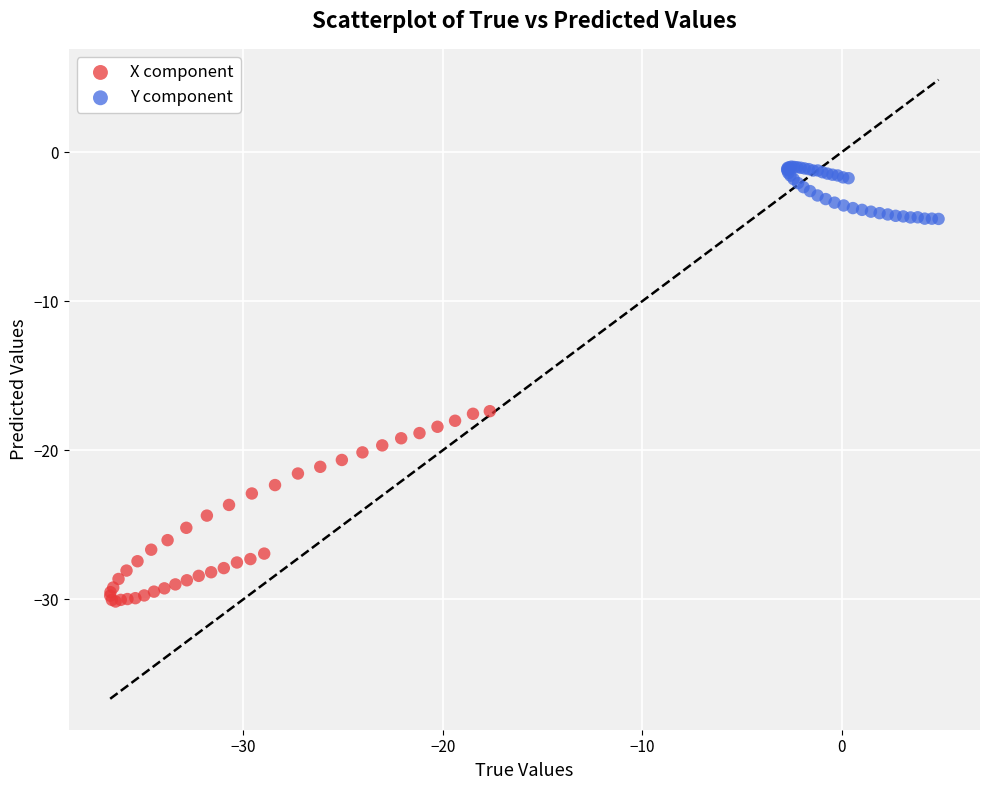

Which series contains the highest Y value?

Y component